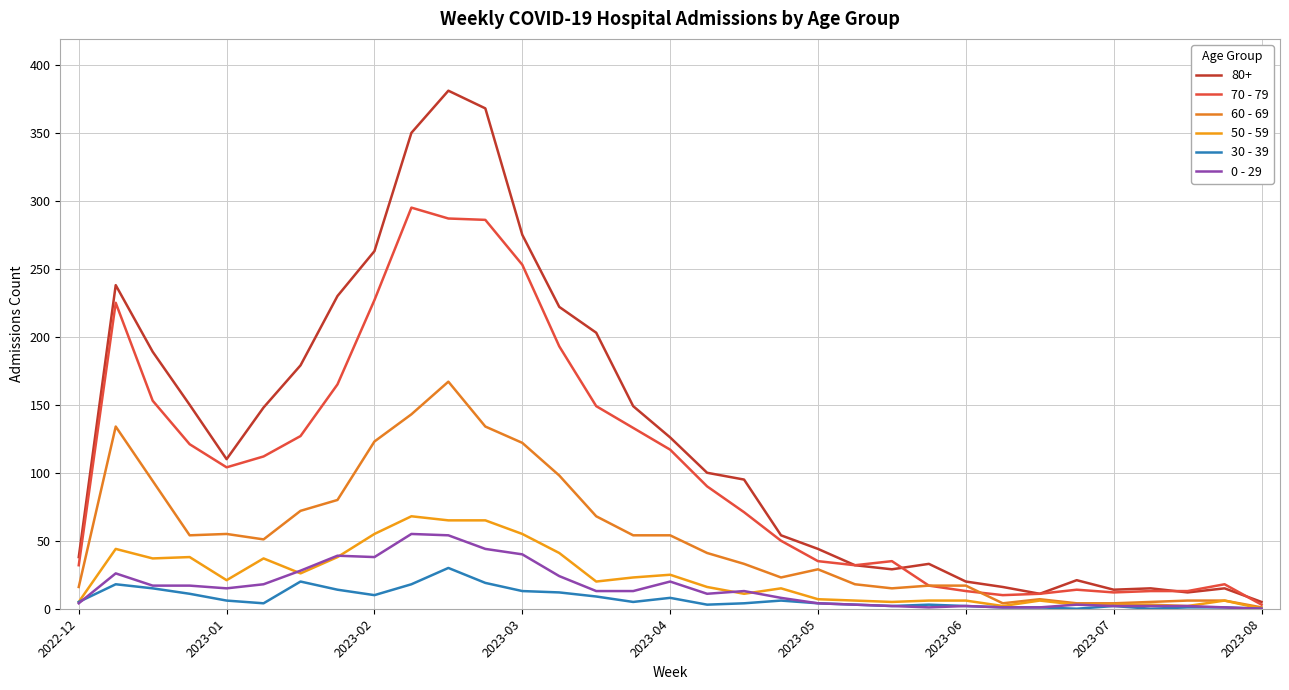

How many lines are shown in the chart?

6